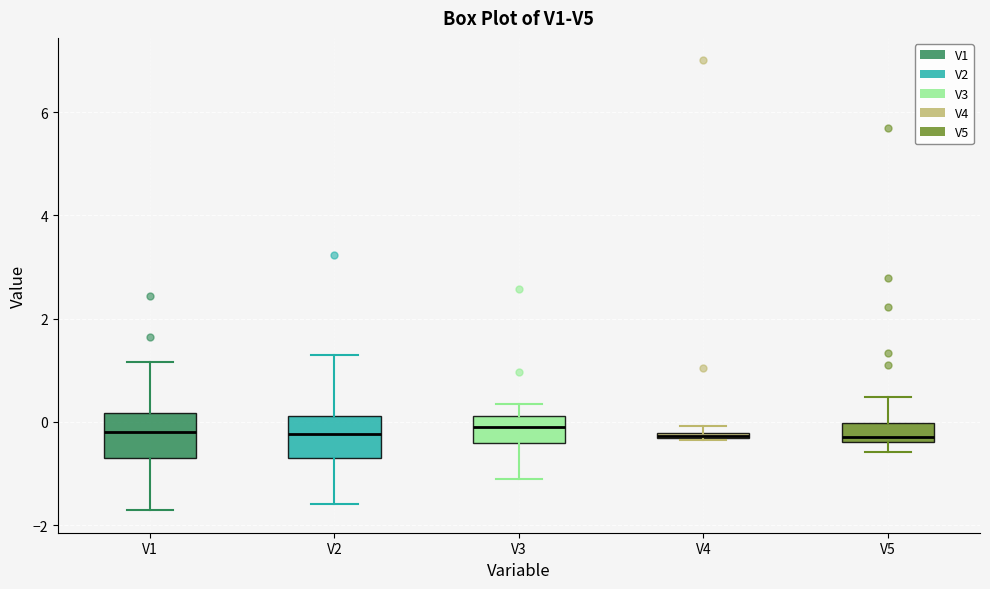

Where is the lower edge of the box for V5 on the y-axis? The values are not printed on the chart, so give them approximately, as read against the axis.

-0.4